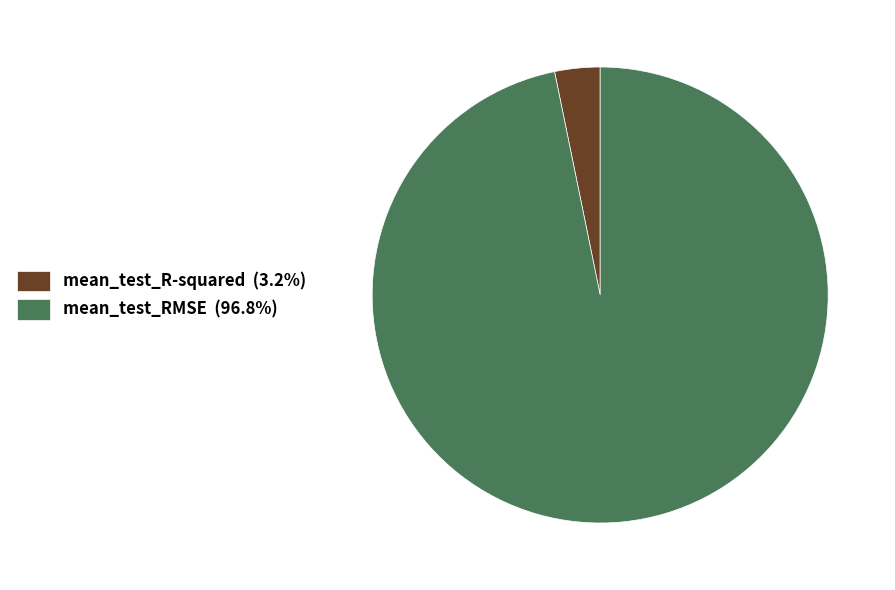

Count the number of slices in the pie.

2